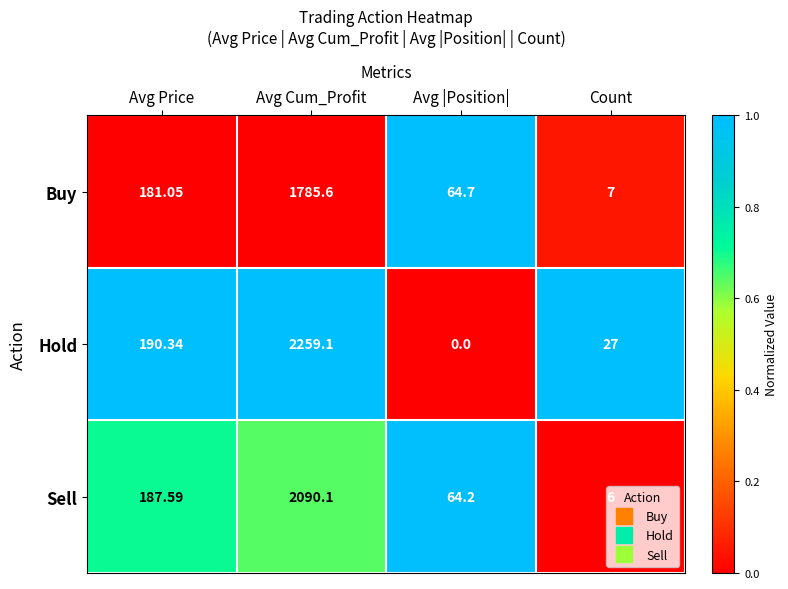

List the labels in order of Sell value, largest first.

Avg Cum_Profit, Avg Price, Avg |Position|, Count